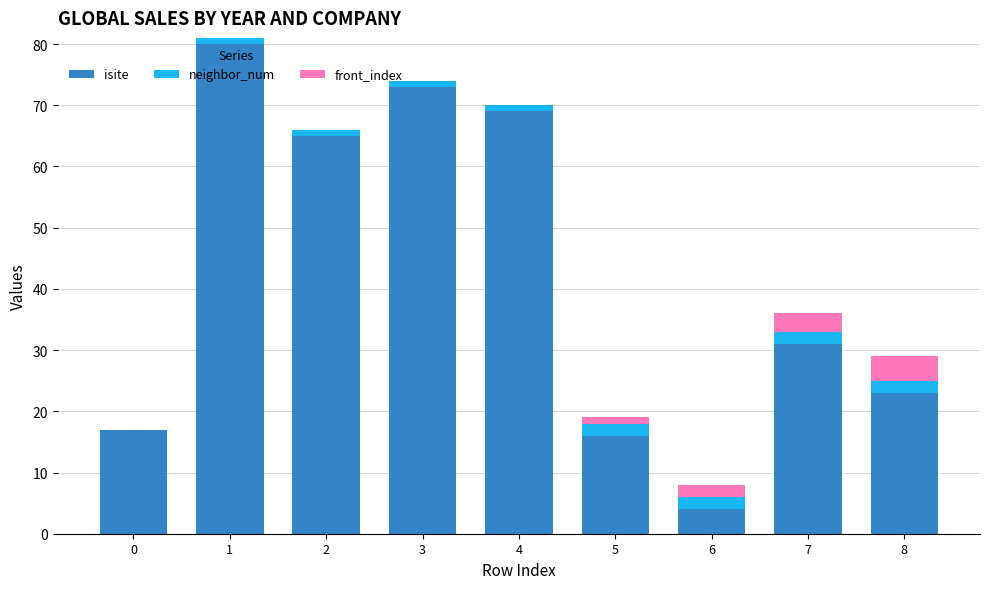

How many categories are shown in the chart?

9